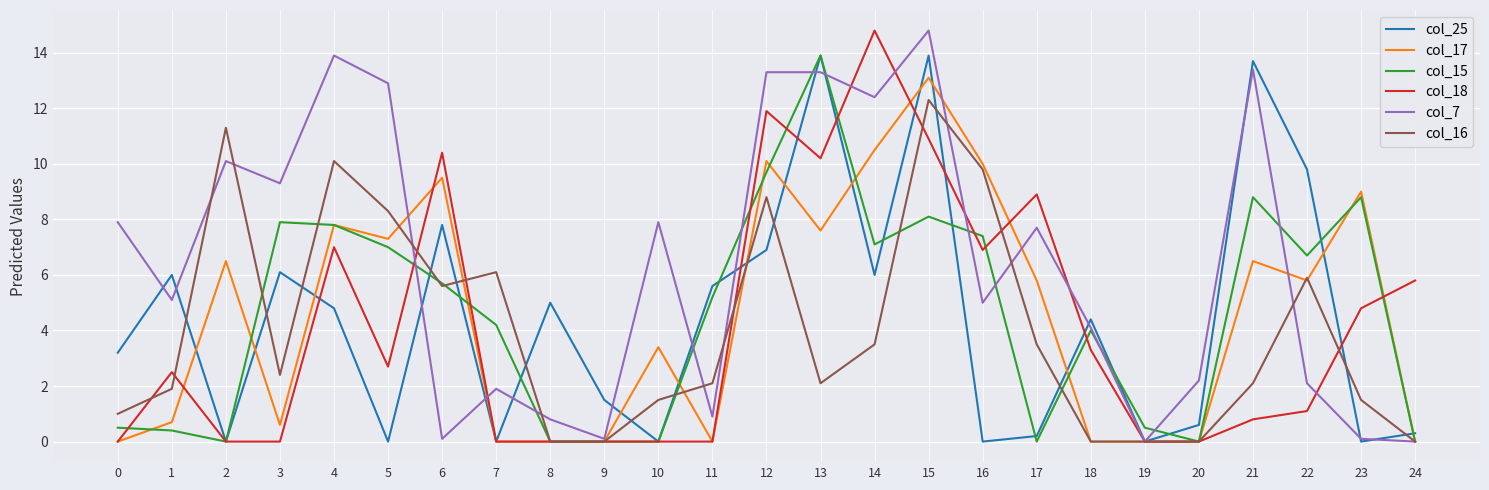

Is the value of col_25 at 13 greater than the value of col_18 at 23?

Yes